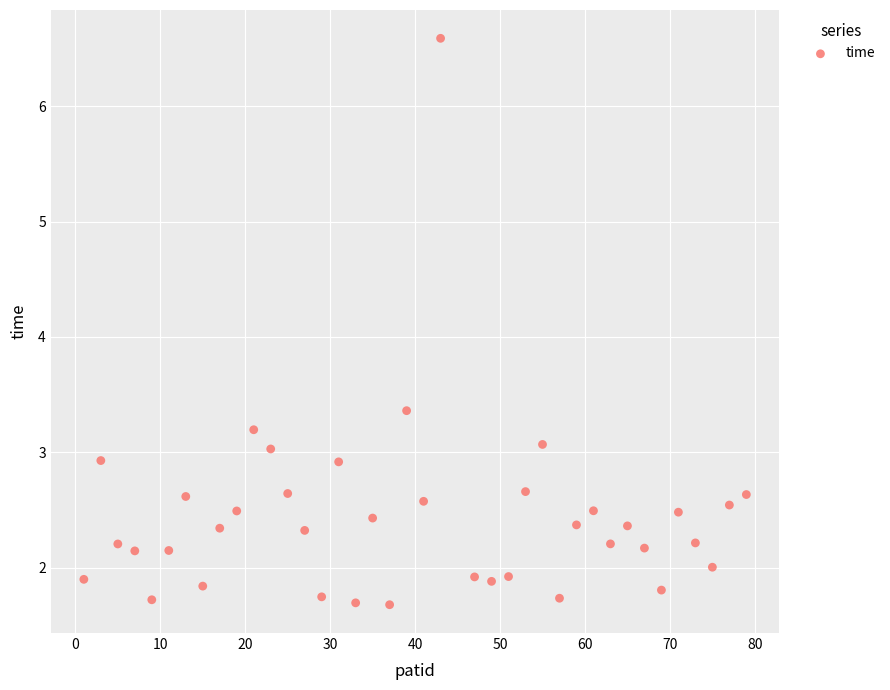

What Y value in the scatter plot is closest to 4?

3.4